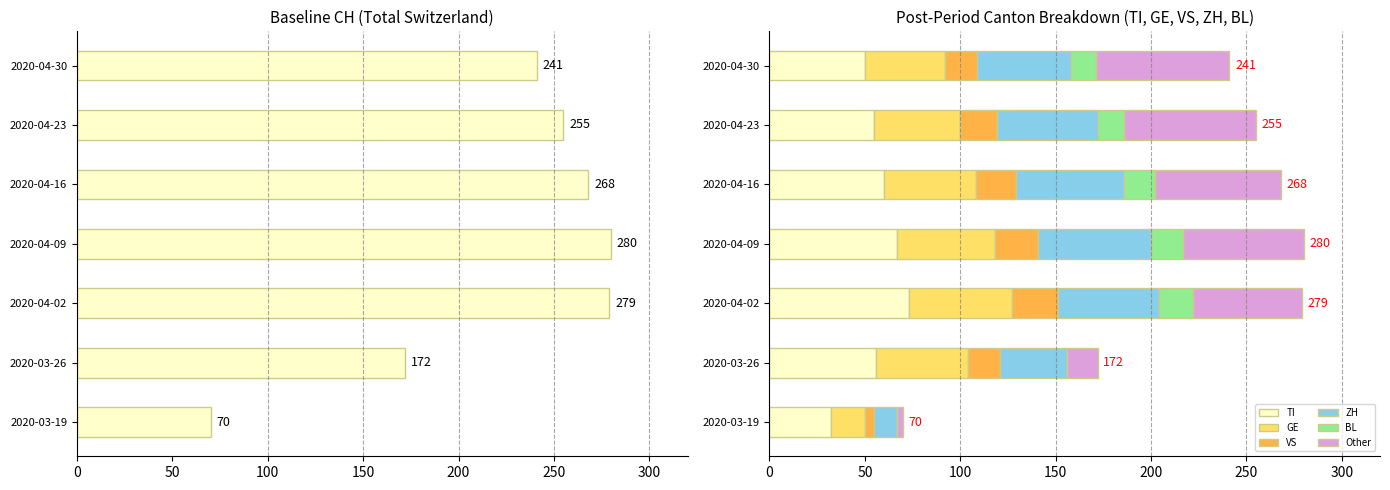

What is the maximum value for TI?

73